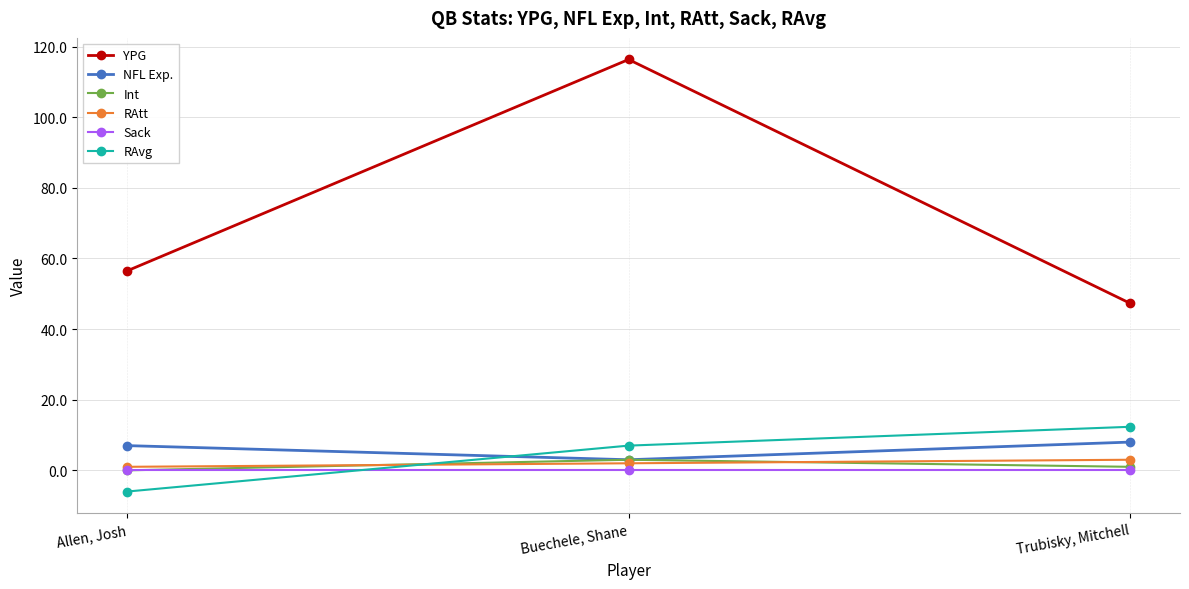

What is the difference between the maximum and minimum values in the Int series?

3.0